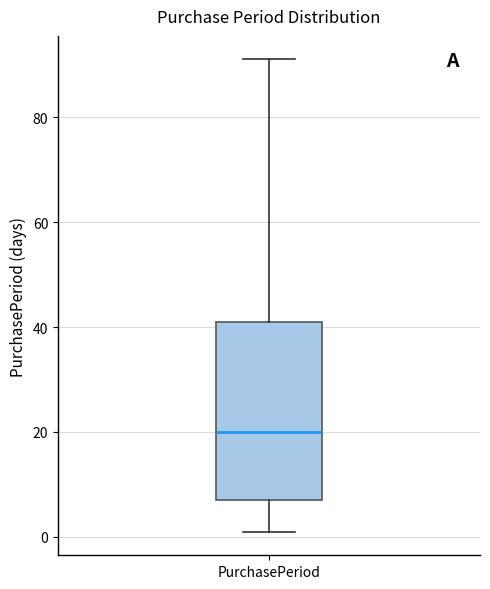

Transcribe this box plot: give where the median line is, the range the box spans, and where the two whiskers end, as read against the y-axis. The values are not printed on the chart, so give them approximately, as read against the axis.

median 20, box 8 to 42, whiskers 2 to 92